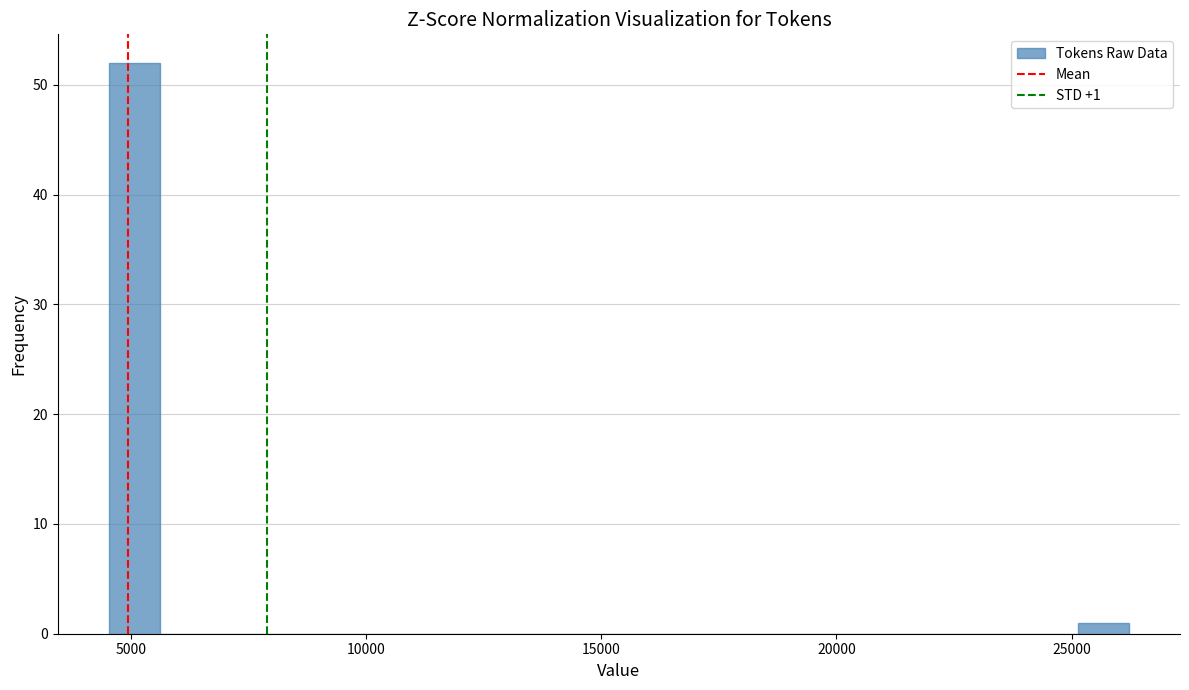

Around what value on the x-axis is the tallest bar? Give the approximate position of its centre, as read against the axis.

5000